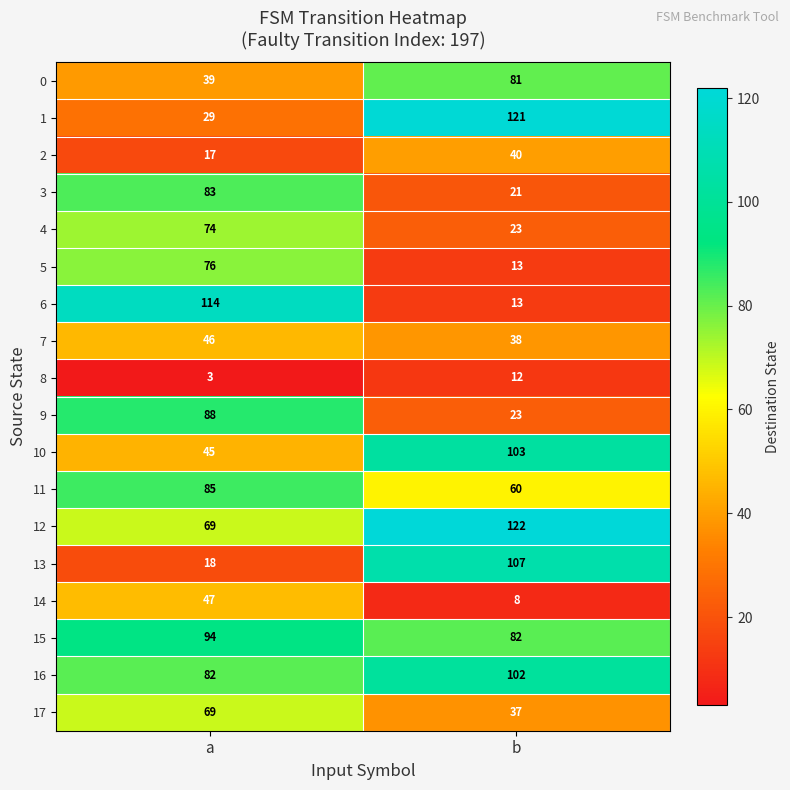

The 8 series shows 3 at a. True or false?

True